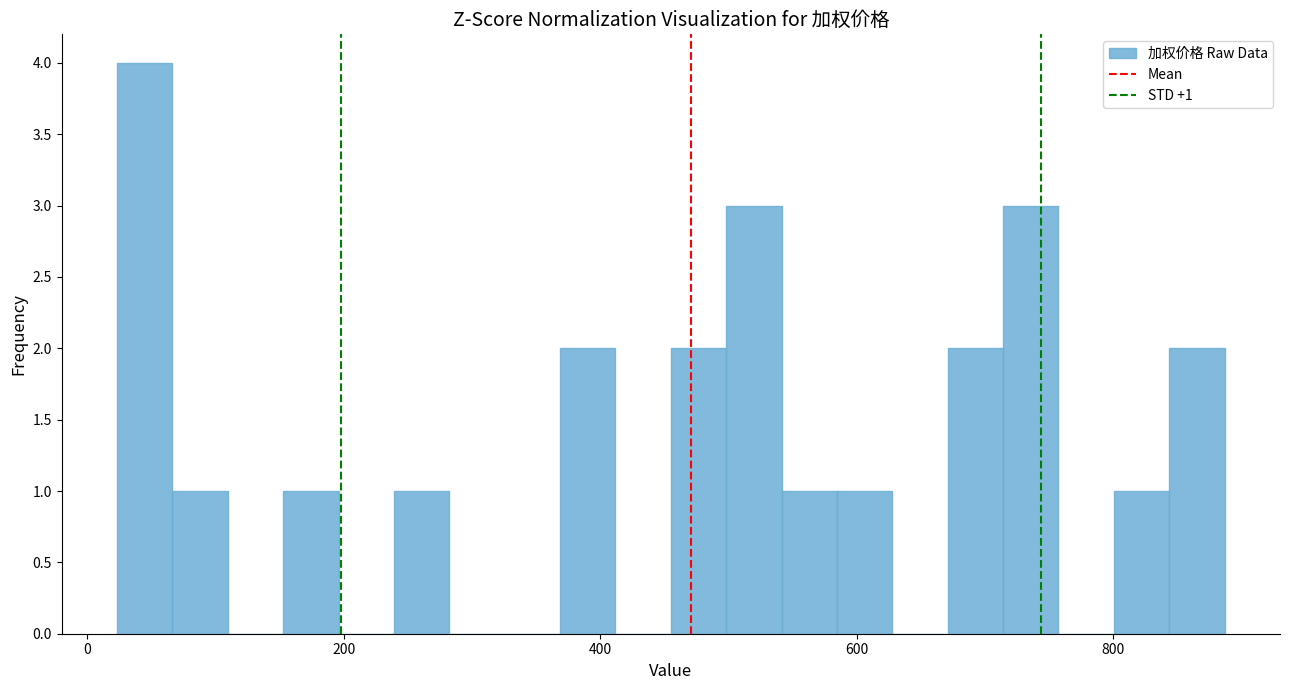

Read against the x-axis, roughly where is the centre of the tallest bar?

40